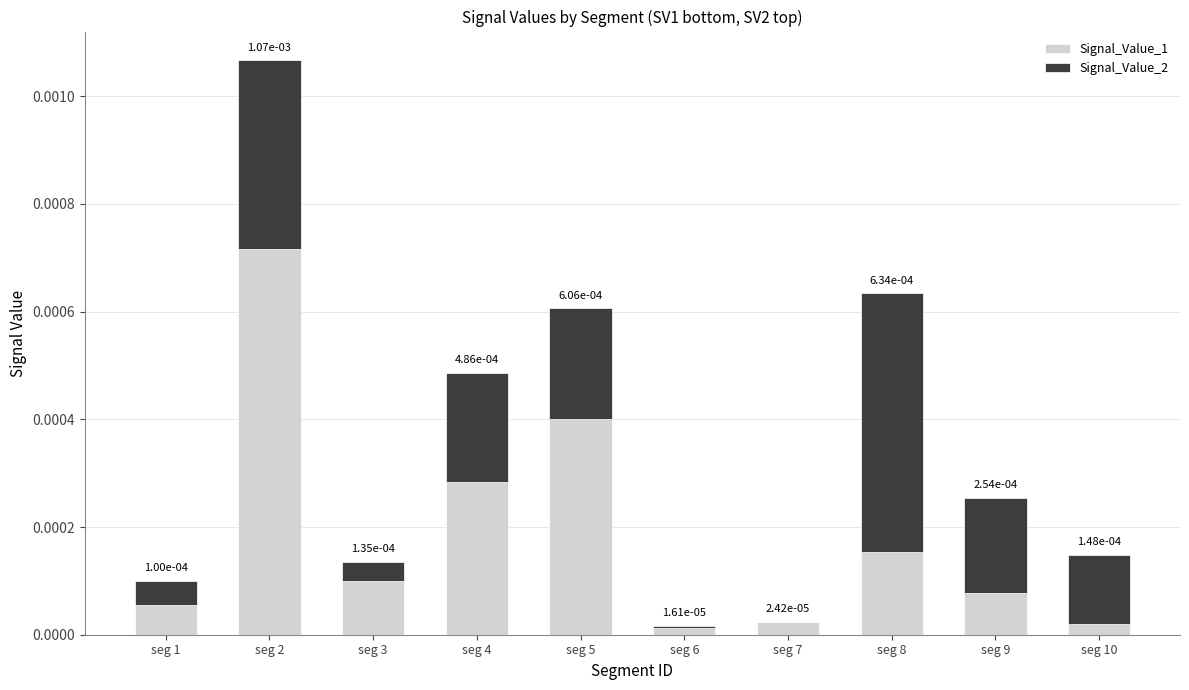

The Signal_Value_1 series shows 0.0 at seg 3. True or false?

True